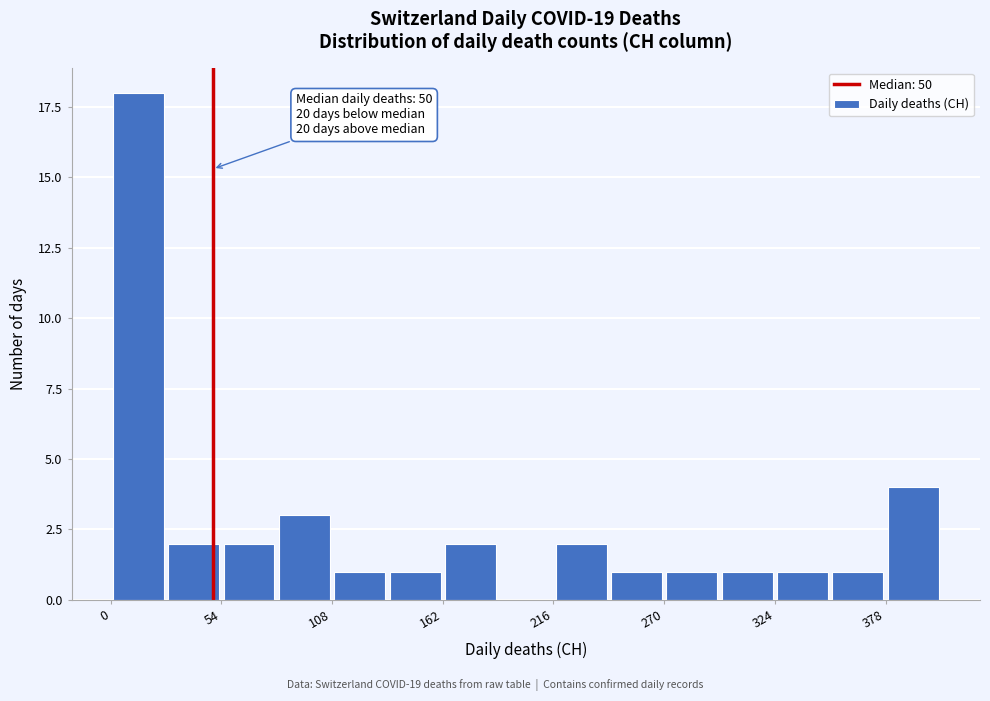

Read against the x-axis, roughly where is the centre of the tallest bar?

10